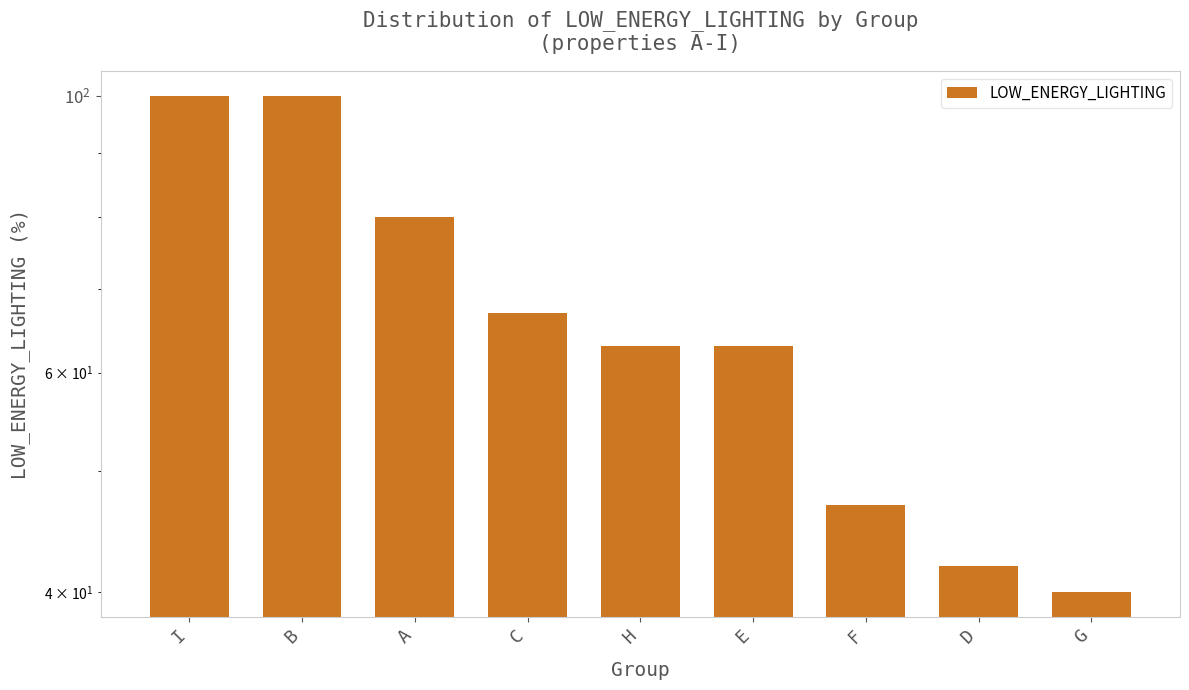

What is the label of the 3rd bar from the right?

F